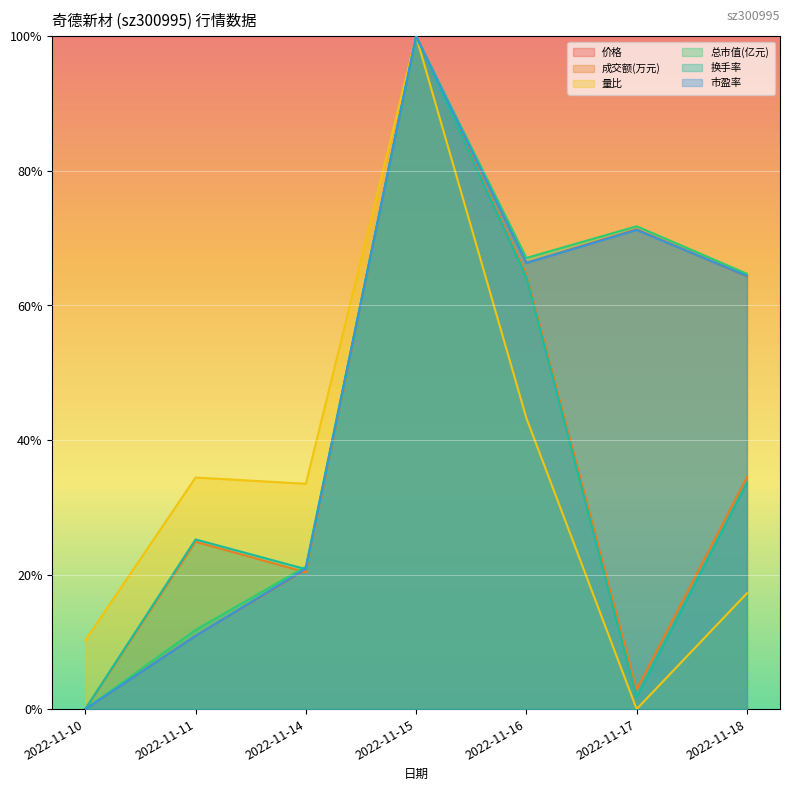

The 换手率 series shows 20.8 at 2022-11-14. True or false?

True